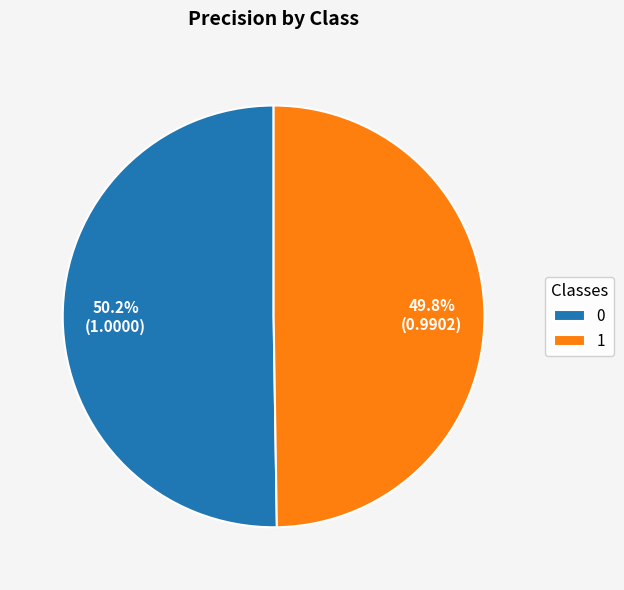

Count the number of slices in the pie.

2